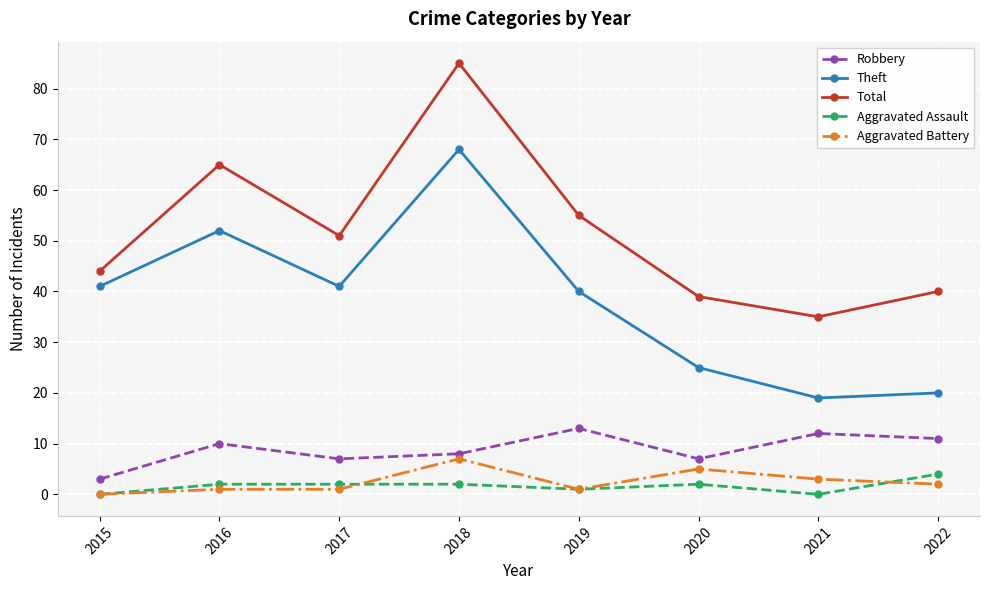

Which series has the widest spread of values?

Total